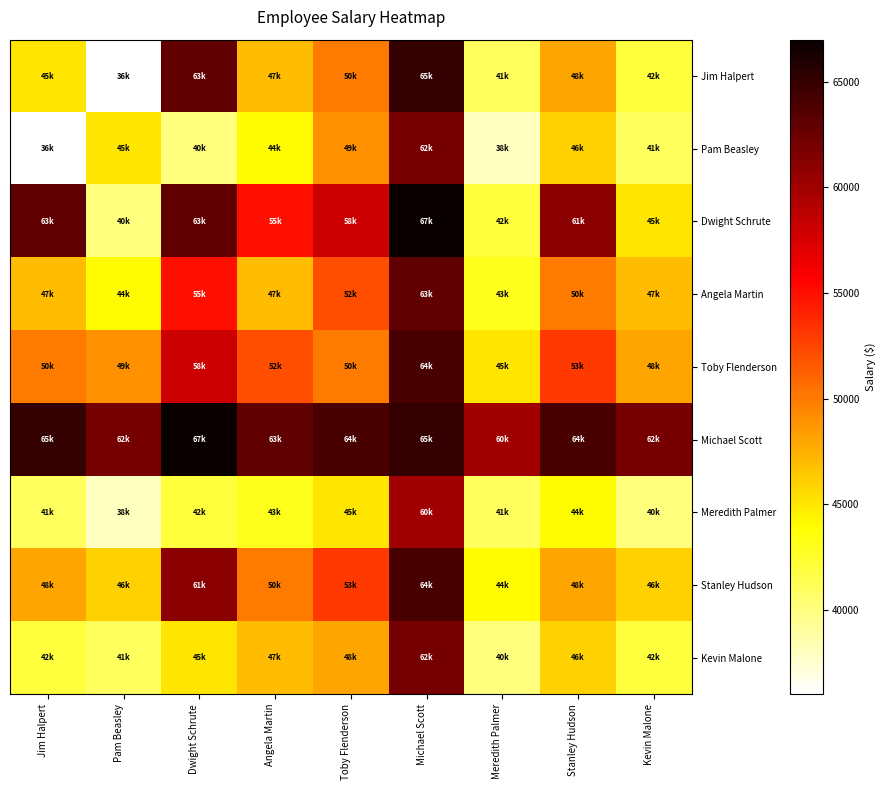

How many series are shown in this chart?

9